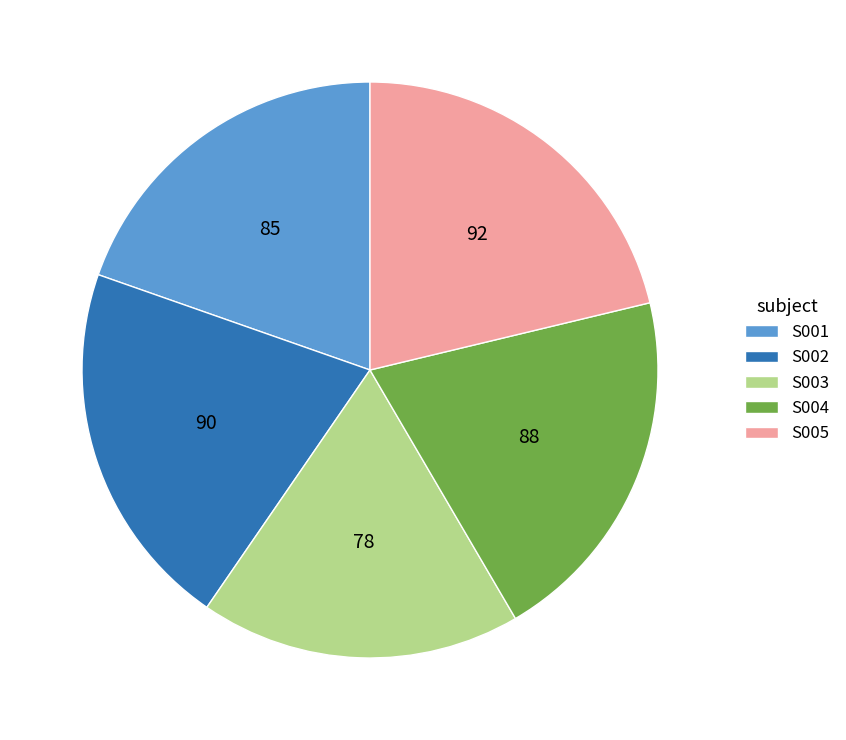

How many slices are in this pie chart?

5